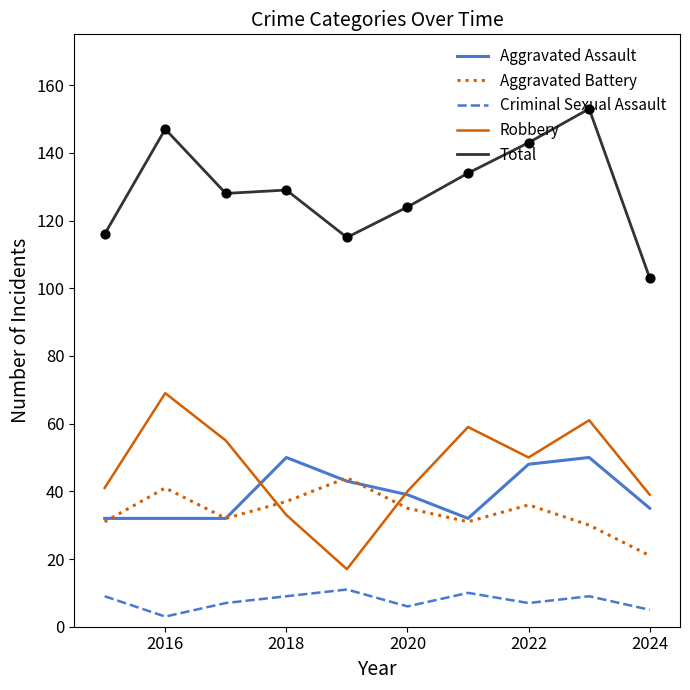

What is the maximum value for Aggravated Battery?

44